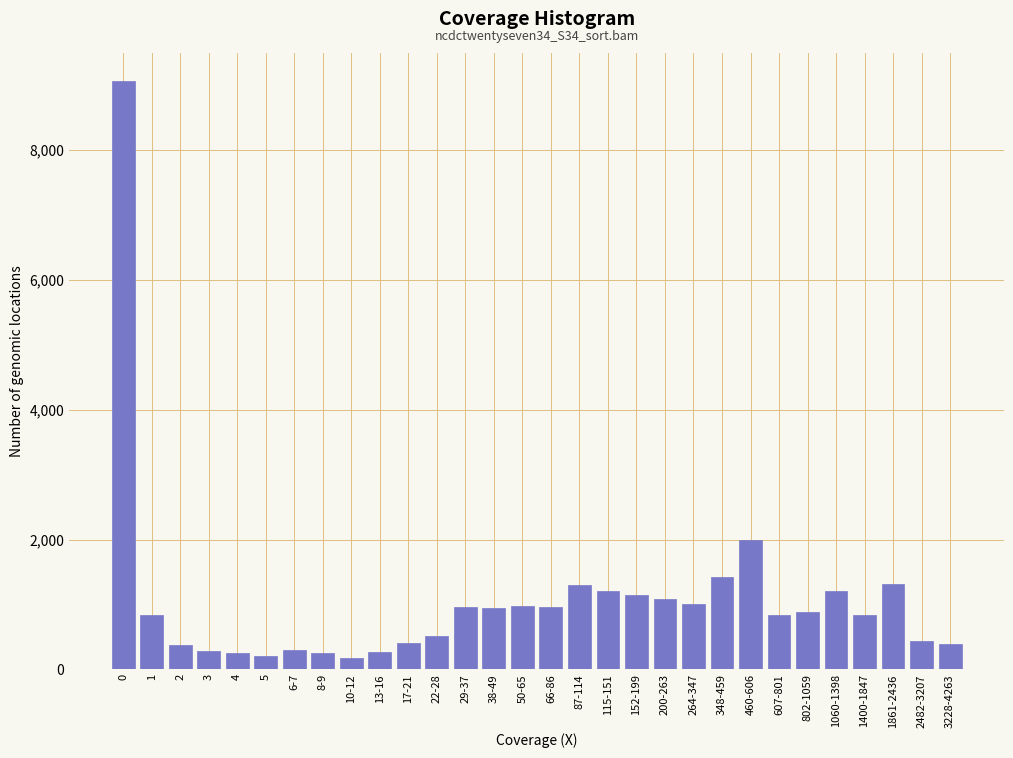

What is the difference between the maximum and second lowest values?

8860